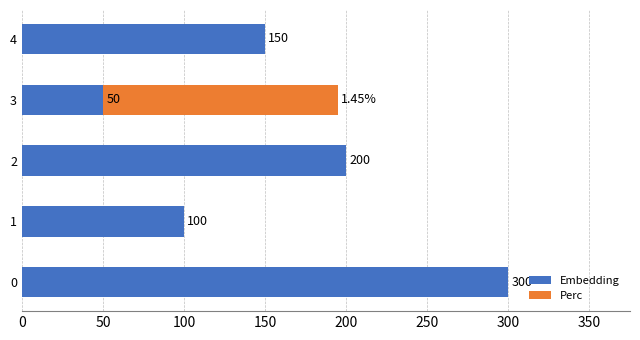

How many categories are shown in the chart?

5